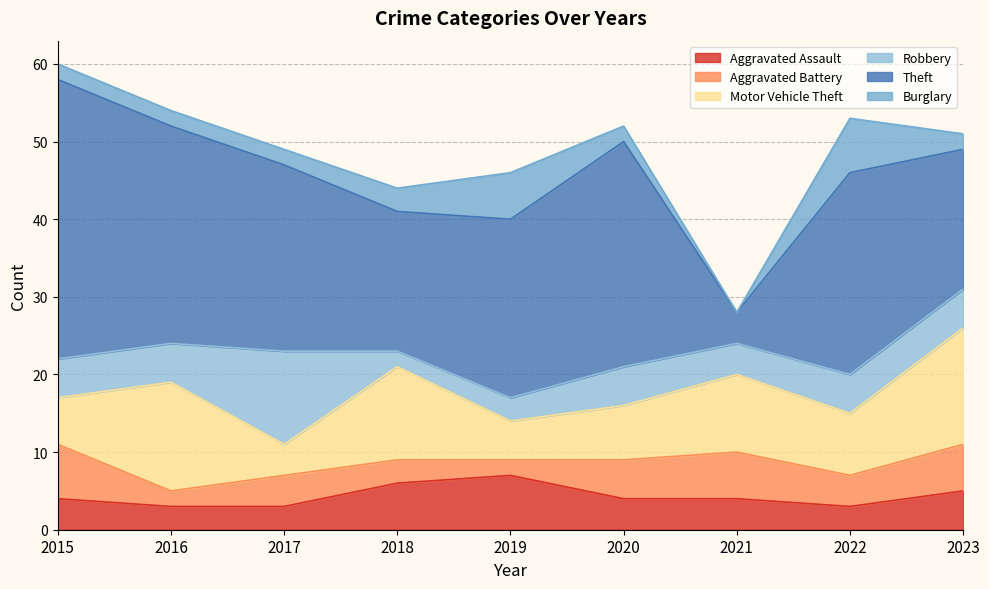

What is the sum of all Theft values?

206